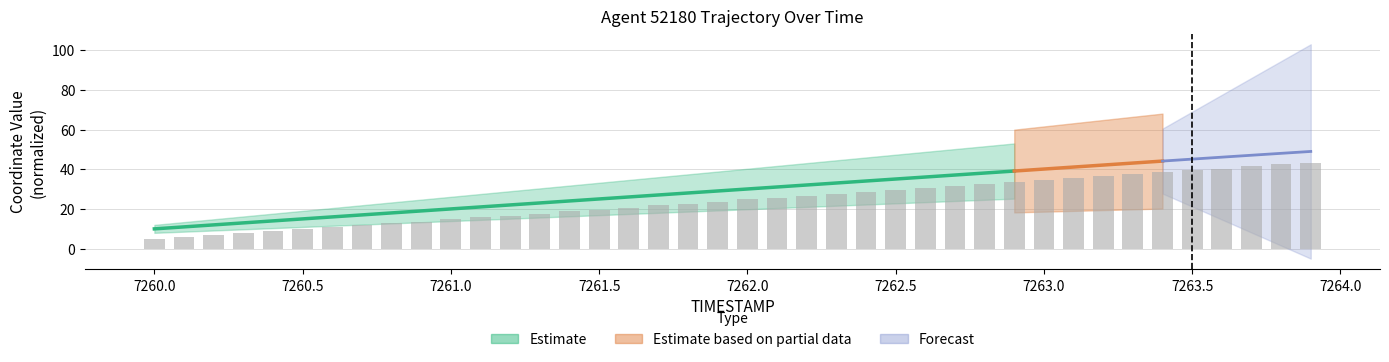

Rank the categories by value from highest to lowest.

7263.9, 7263.8, 7263.7, 7263.6, 7263.5, 7263.4, 7263.3, 7263.2, 7263.1, 7263.0, 7262.9, 7262.8, 7262.7, 7262.6, 7262.5, 7262.4, 7262.3, 7262.2, 7262.1, 7262.0, 7261.9, 7261.8, 7261.7, 7261.6, 7261.5, 7261.4, 7261.3, 7261.2, 7261.1, 7261.0, 7260.9, 7260.8, 7260.7, 7260.6, 7260.5, 7260.4, 7260.3, 7260.2, 7260.1, 7260.0